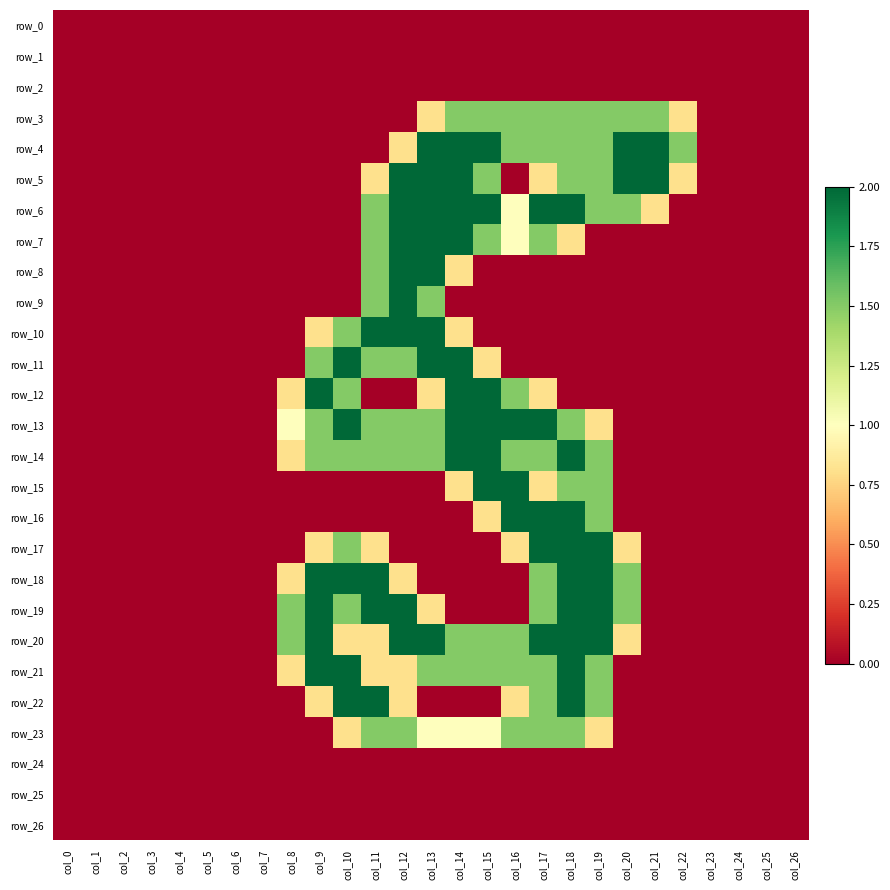

How many data points does each series have?

27